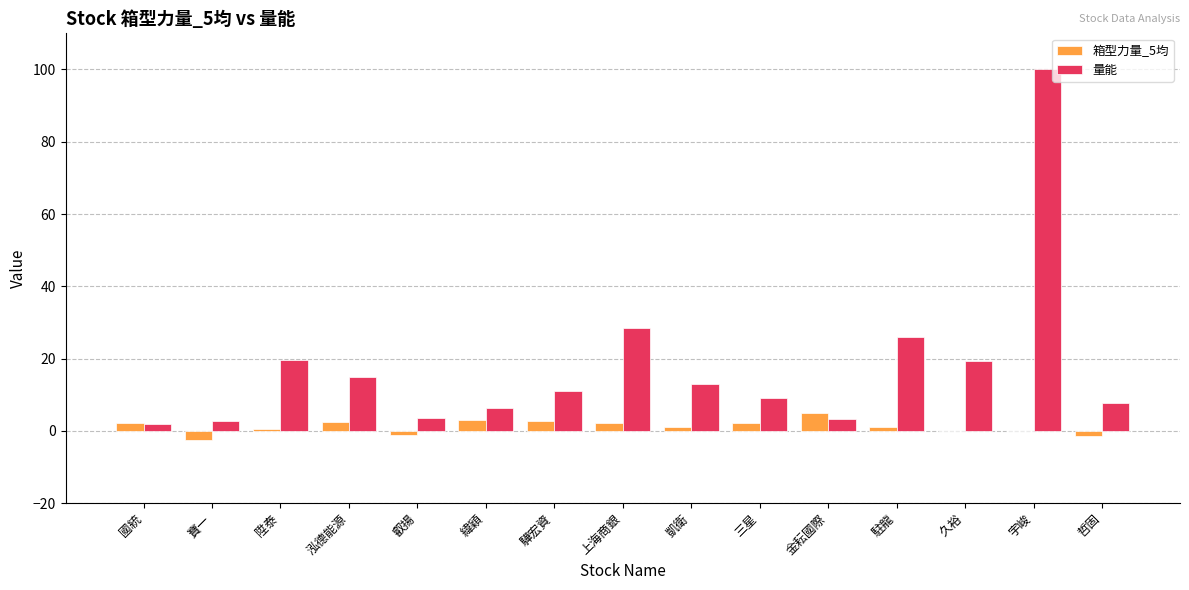

Between 三星 and 駐龍, which series saw the biggest shift?

量能